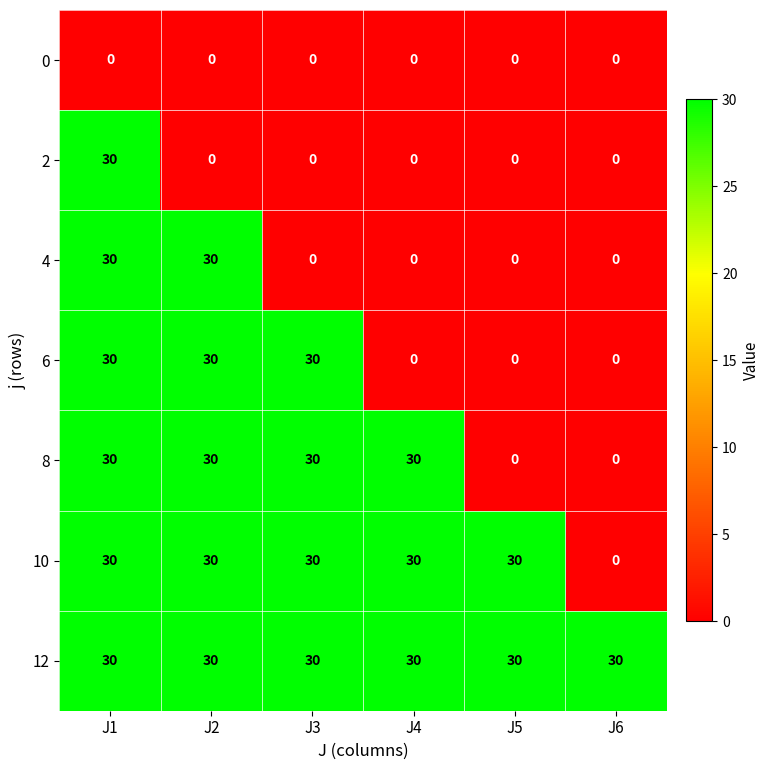

What is the average value of the 12 series?

30